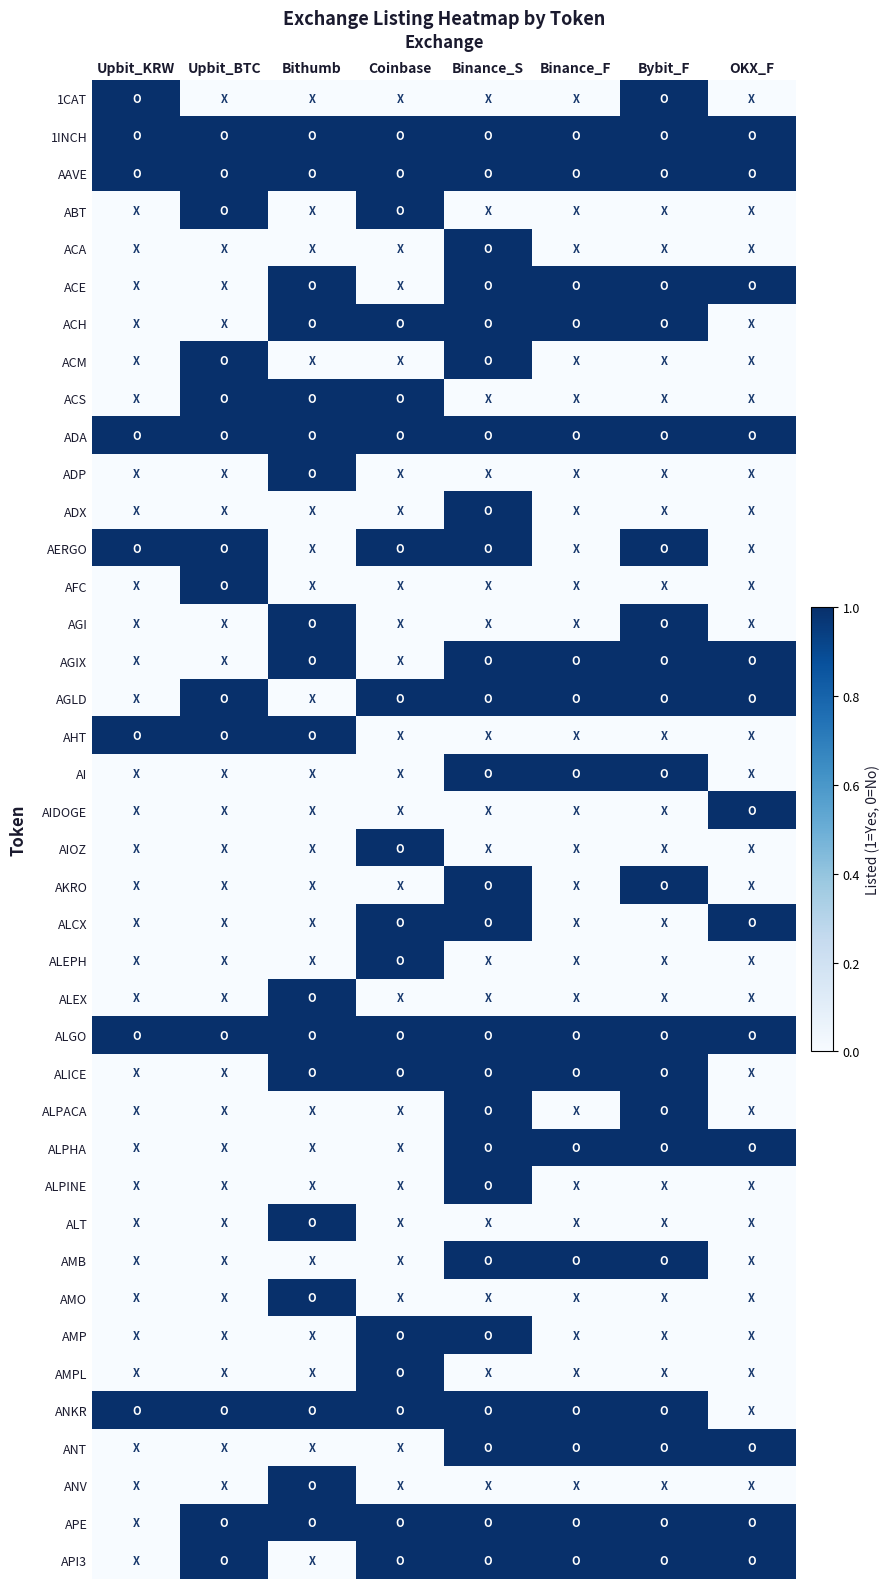

Rank the series by their maximum value, from highest to lowest.

1CAT, 1INCH, AAVE, ABT, ACA, ACE, ACH, ACM, ACS, ADA, ADP, ADX, AERGO, AFC, AGI, AGIX, AGLD, AHT, AI, AIDOGE, AIOZ, AKRO, ALCX, ALEPH, ALEX, ALGO, ALICE, ALPACA, ALPHA, ALPINE, ALT, AMB, AMO, AMP, AMPL, ANKR, ANT, ANV, APE, API3